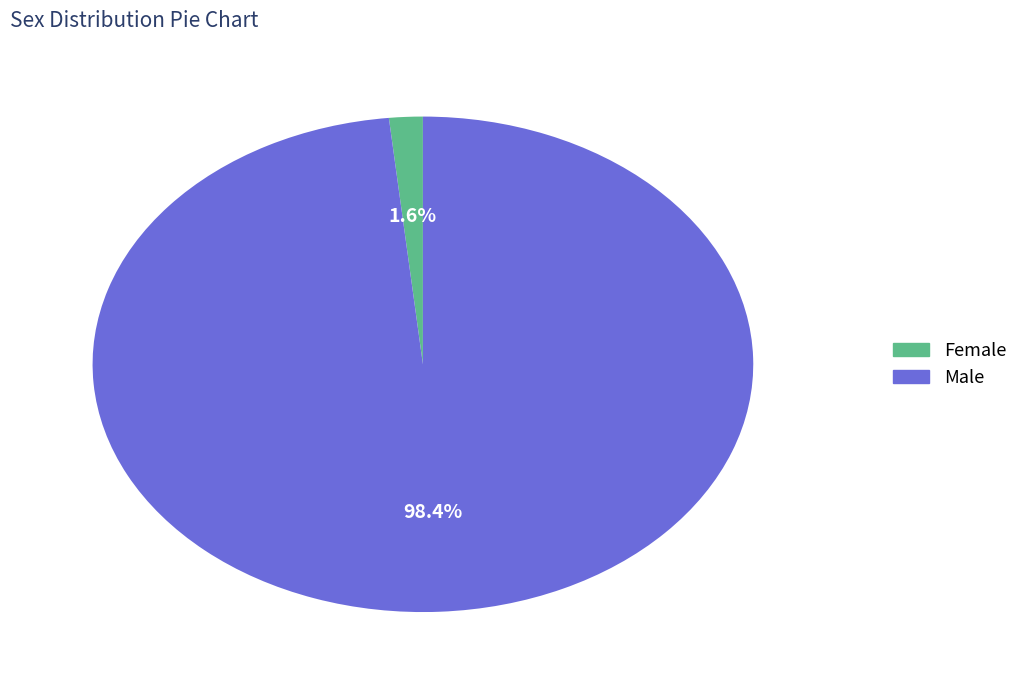

Between Female and Male, which is larger?

Male